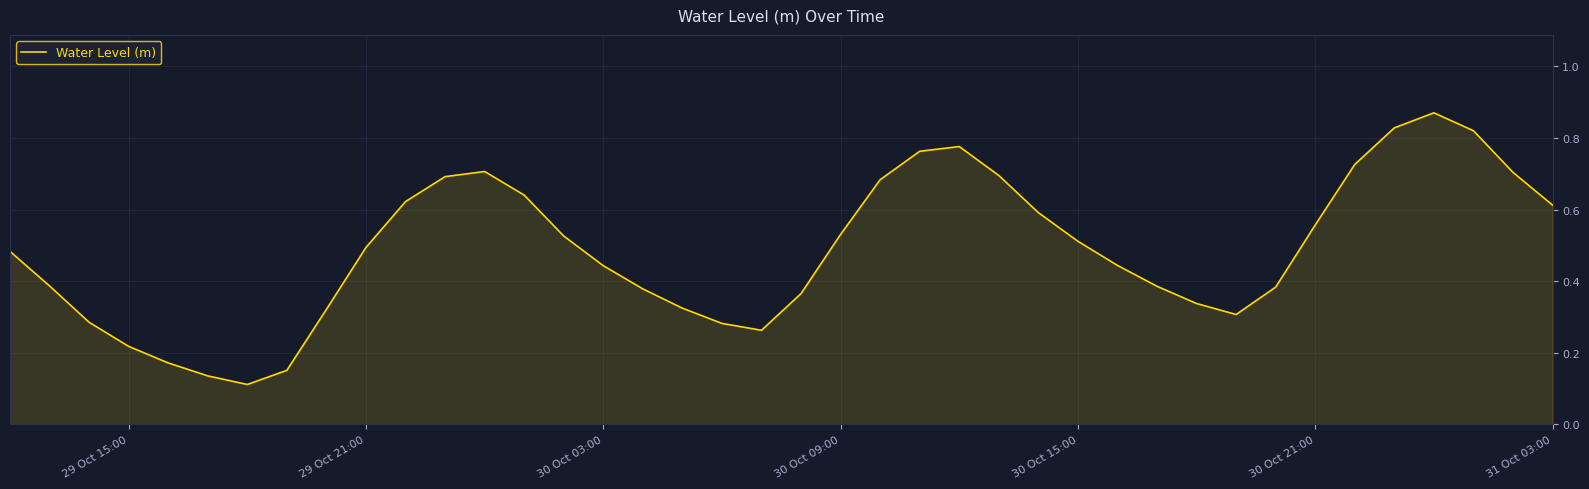

The value at 29 Oct 21:00 is 0.8. True or false?

False